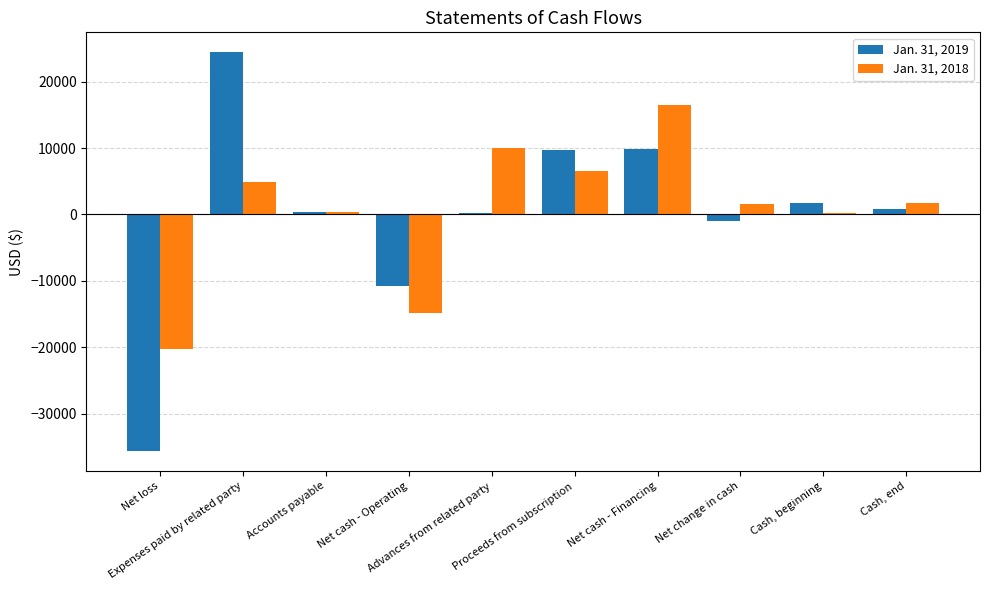

Are the bars grouped side by side (vs. stacked)?

Yes